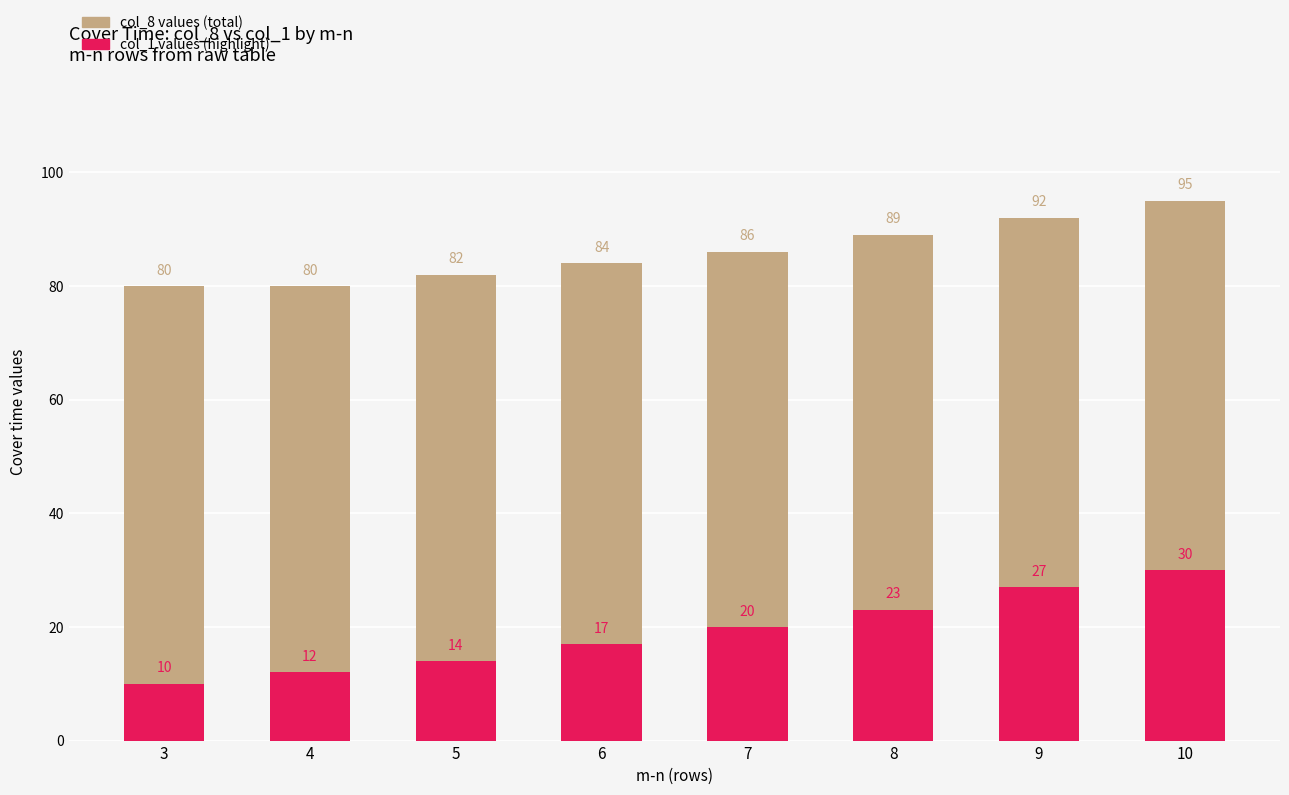

Reading right to left, transcribe all the data shown in this chart.

col_8 (total): 95	92	89	86	84	82	80	80
col_1 (highlight): 30	27	23	20	17	14	12	10